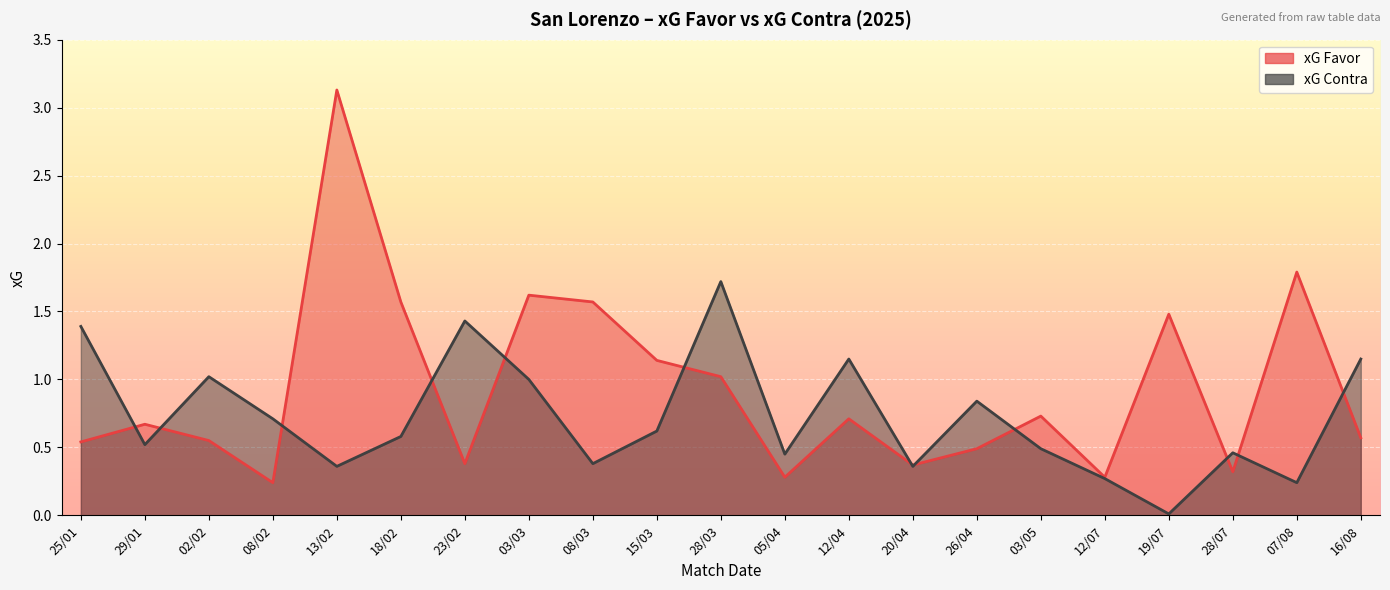

Where do xG Contra and xG Favor first cross each other?

25/01 and 29/01